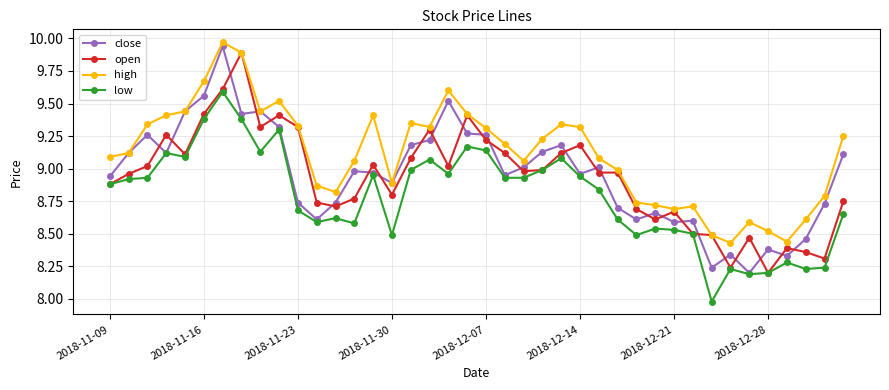

Which series has the widest spread of values?

close